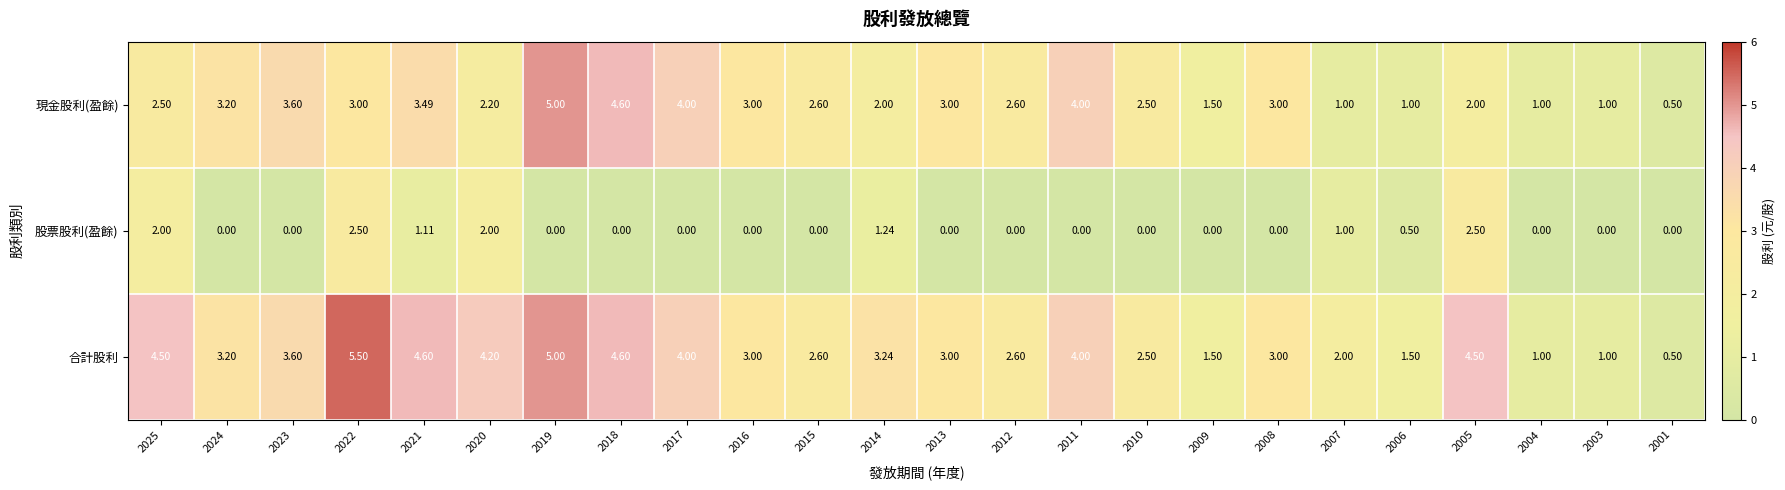

Count the number of data series in this chart.

3